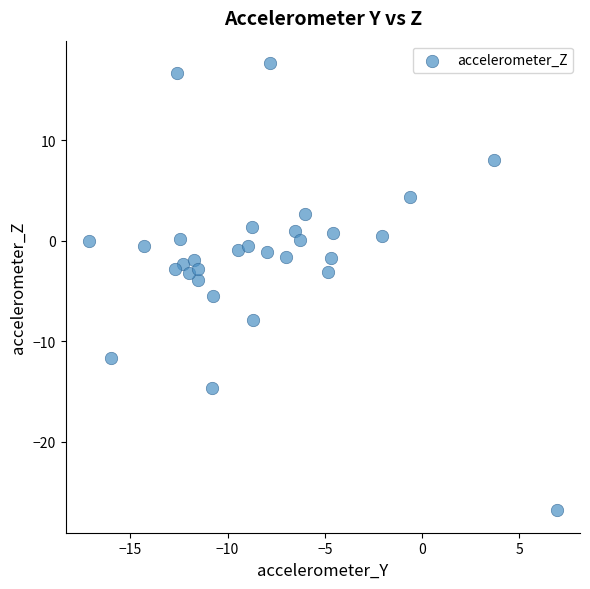

What is the range of Y values (max minus min)?

44.6